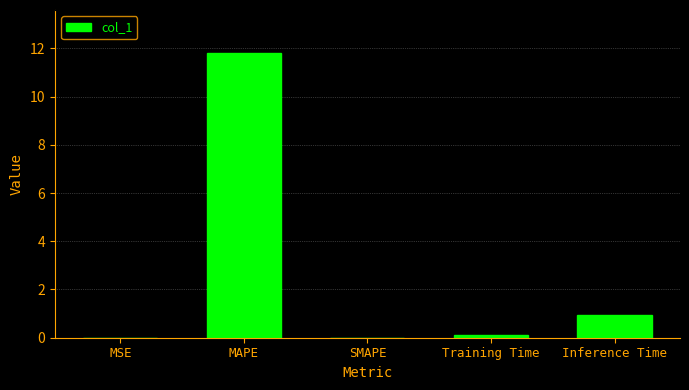

The chart shows a value of 2.8 at MAPE. True or false?

False